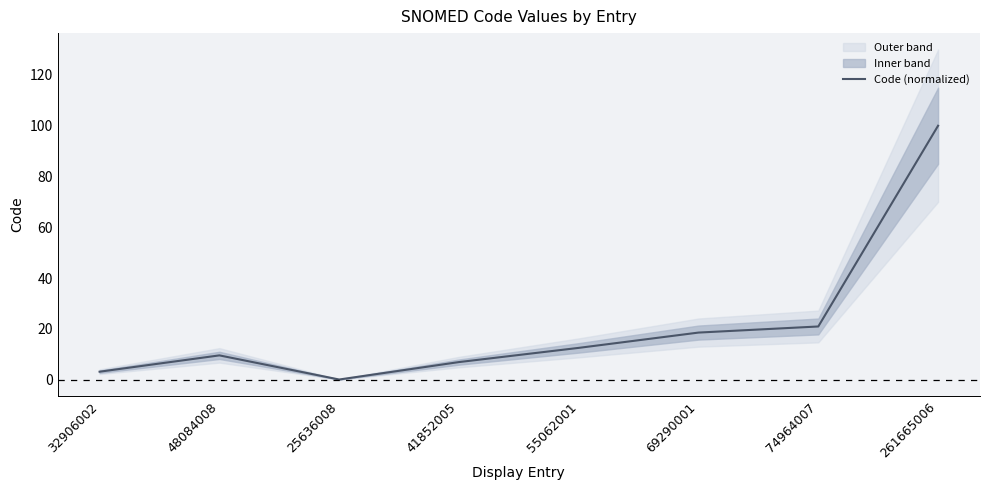

The chart shows a value of 100.0 at 261665006. True or false?

True